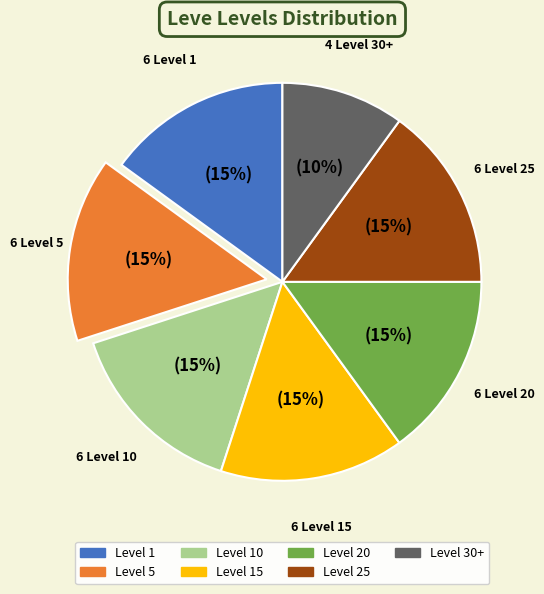

Does any single category account for the majority?

No